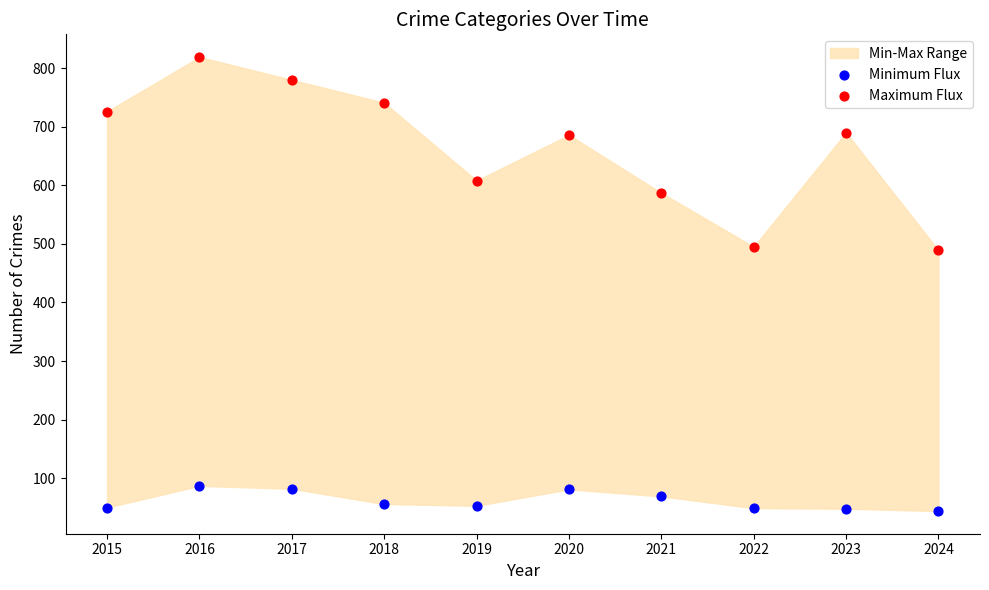

Which series reaches the maximum Y coordinate?

Maximum Flux